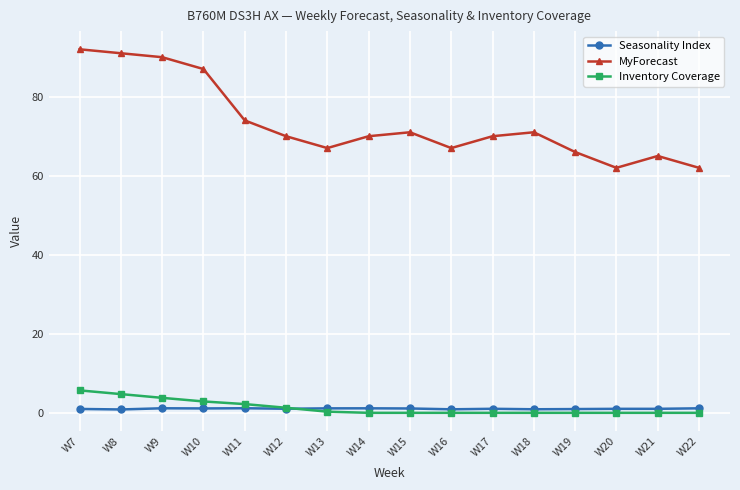

List the series in order of their peak value, lowest first.

Seasonality Index, Inventory Coverage, MyForecast